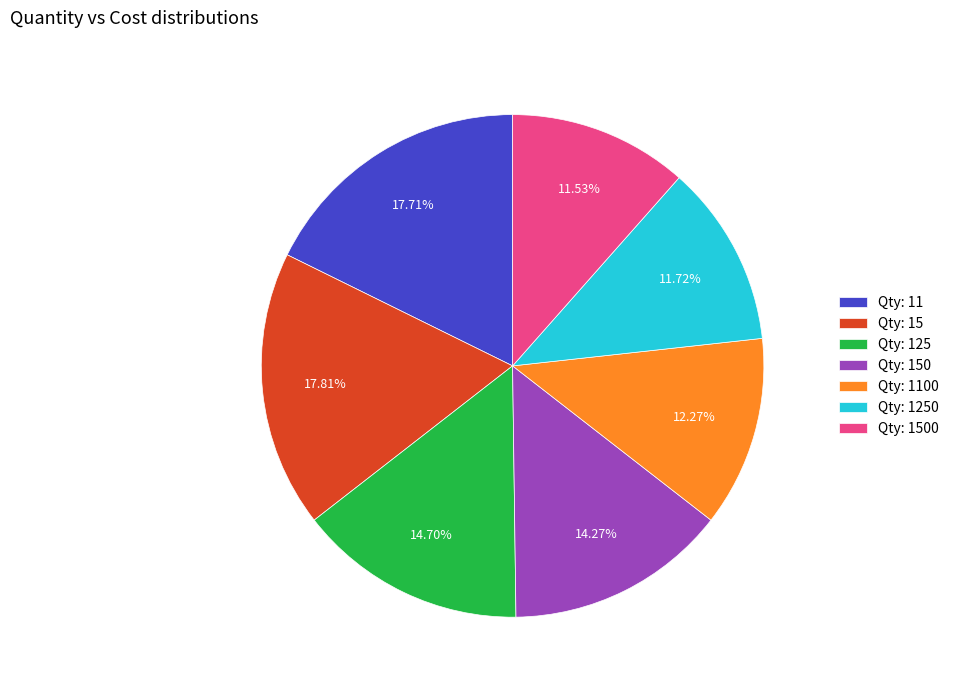

Do Qty: 125 and Qty: 150 together represent more than half of the pie?

No